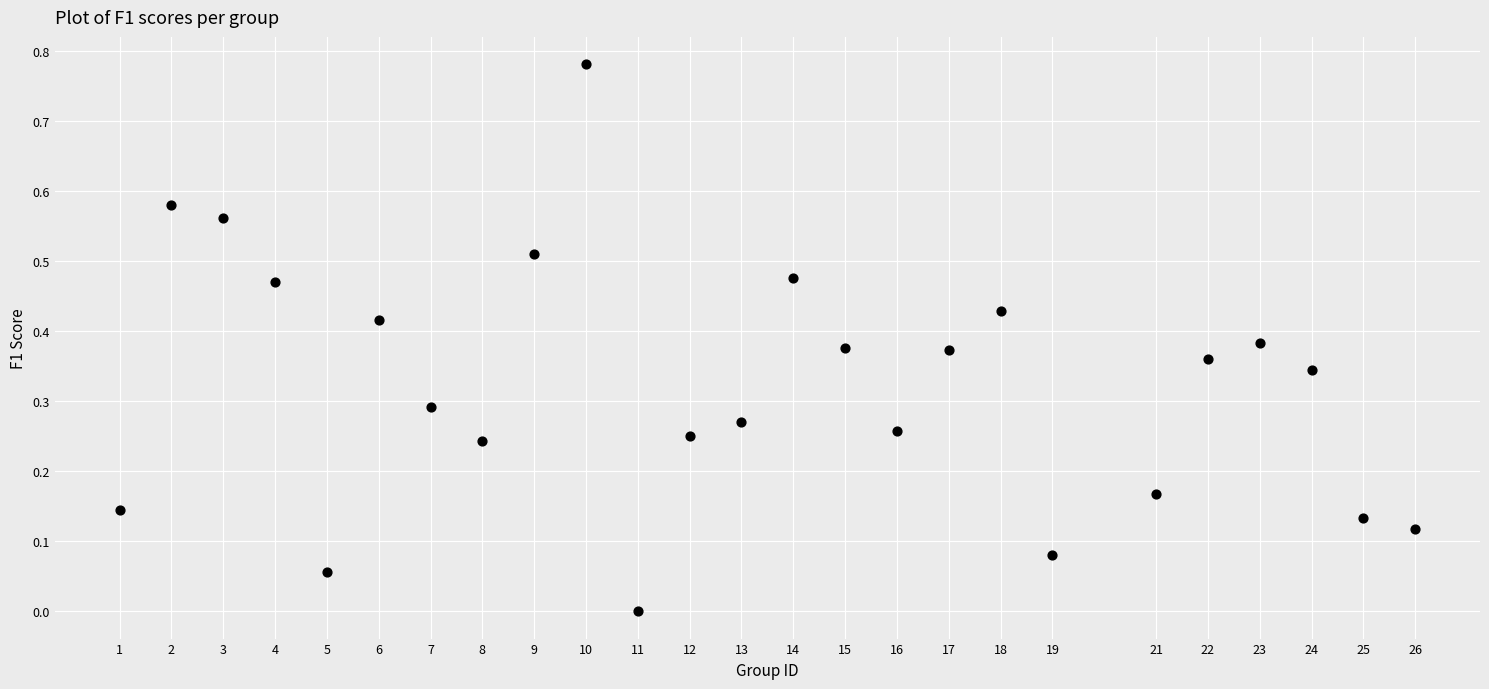

What is the range of X values (max minus min)?

25.0